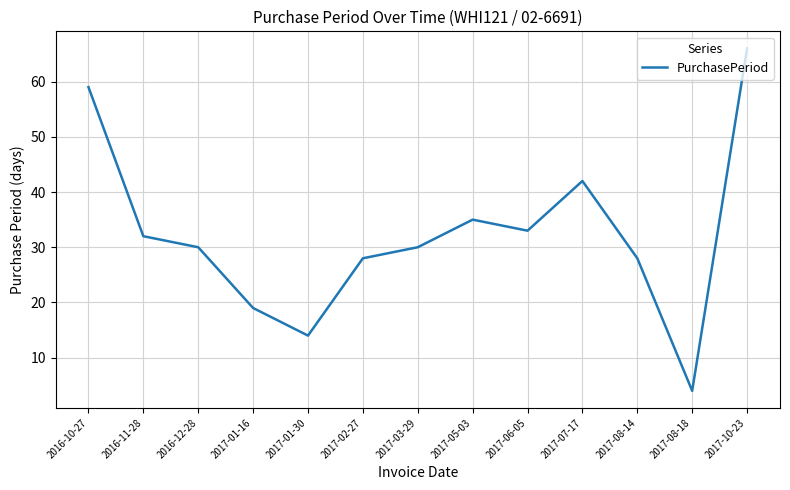

Does the chart have visible grid lines?

Yes